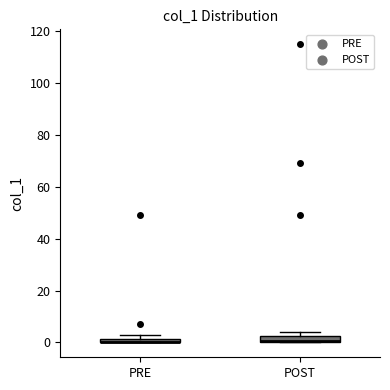

Where is the lower edge of the box for PRE on the y-axis? The values are not printed on the chart, so give them approximately, as read against the axis.

0